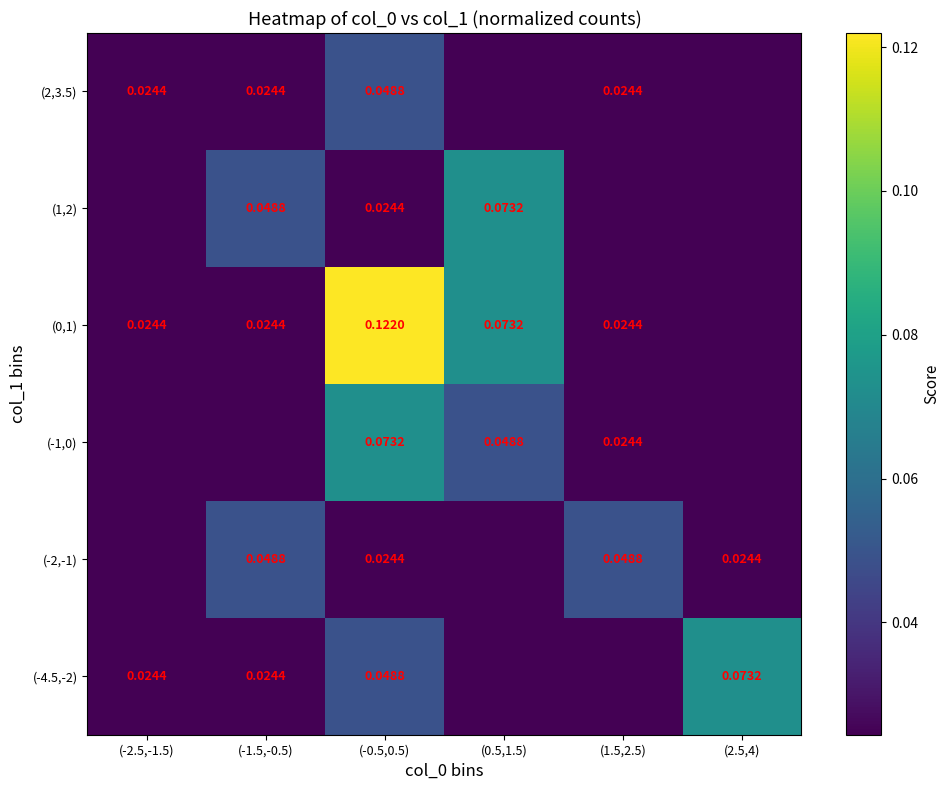

At how many categories does at least one series exceed 0?

6